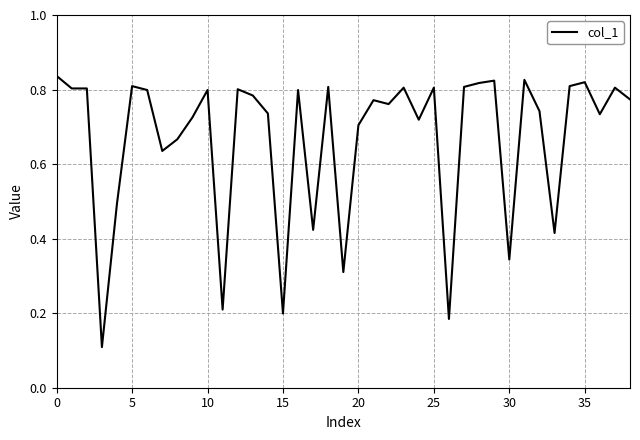

What is the label of the 4th point from the right?

35